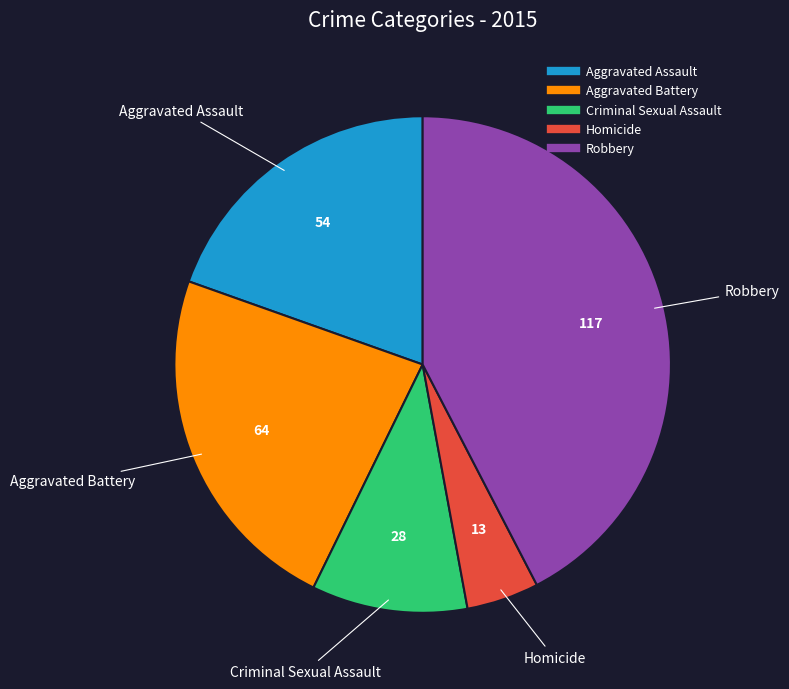

What is the ratio of the value at Aggravated Battery to the value at Criminal Sexual Assault?

2.3